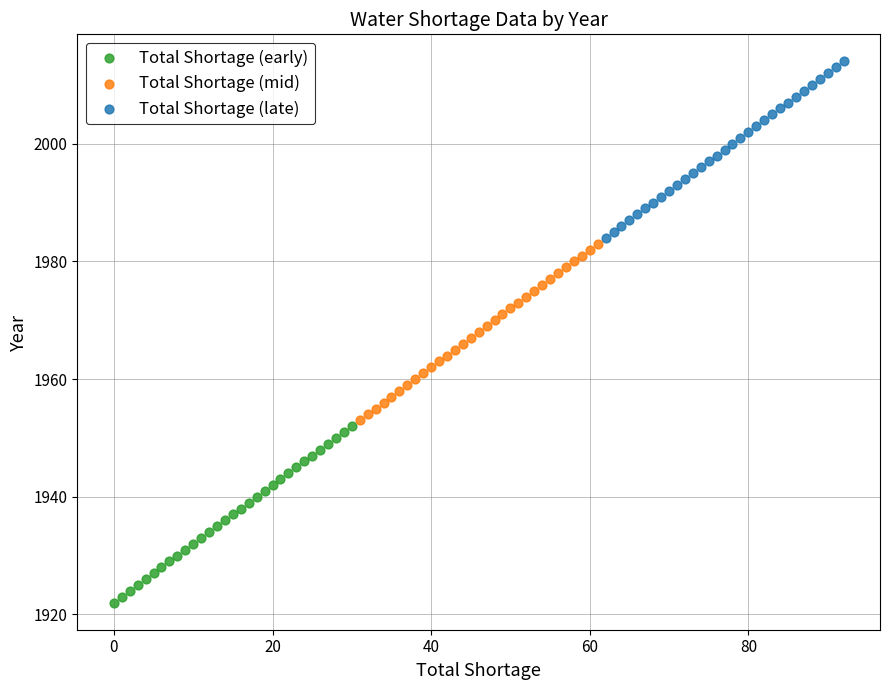

Which series reaches the maximum Y coordinate?

Total Shortage (late)